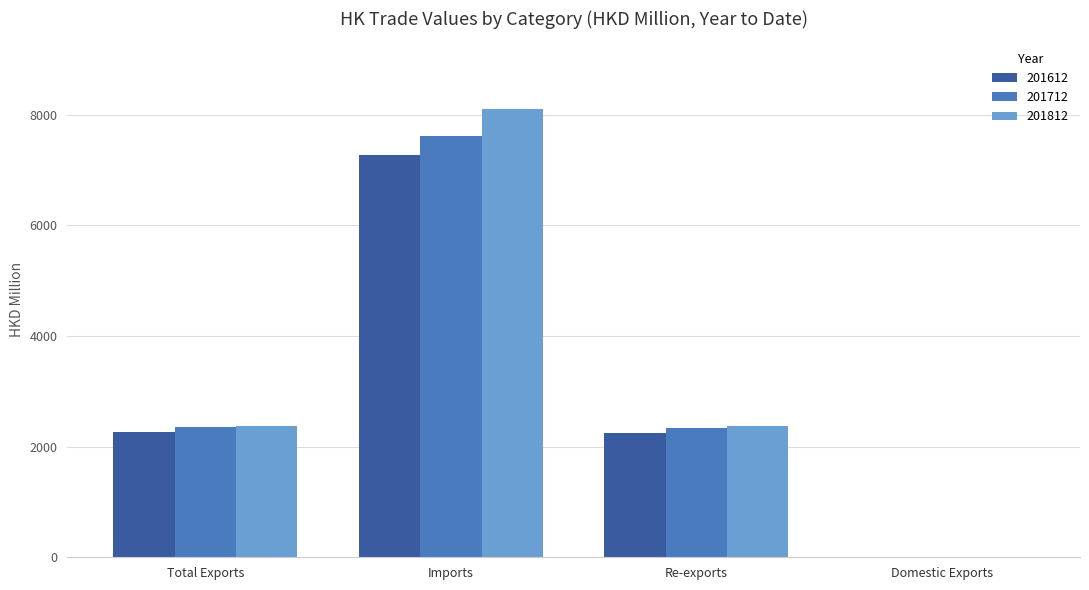

Is it true that 201812 equals 2380.2 at Total Exports?

True